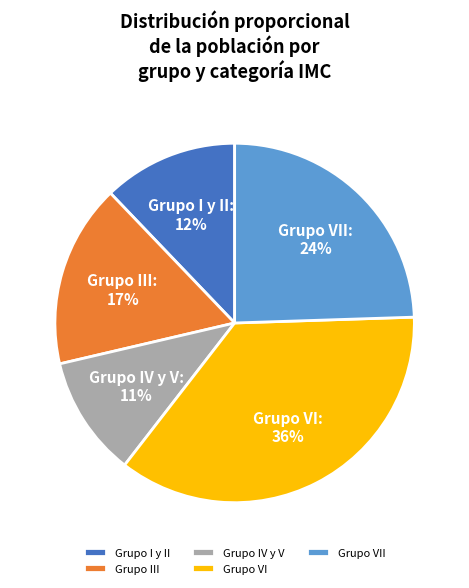

How many slices are in this pie chart?

5